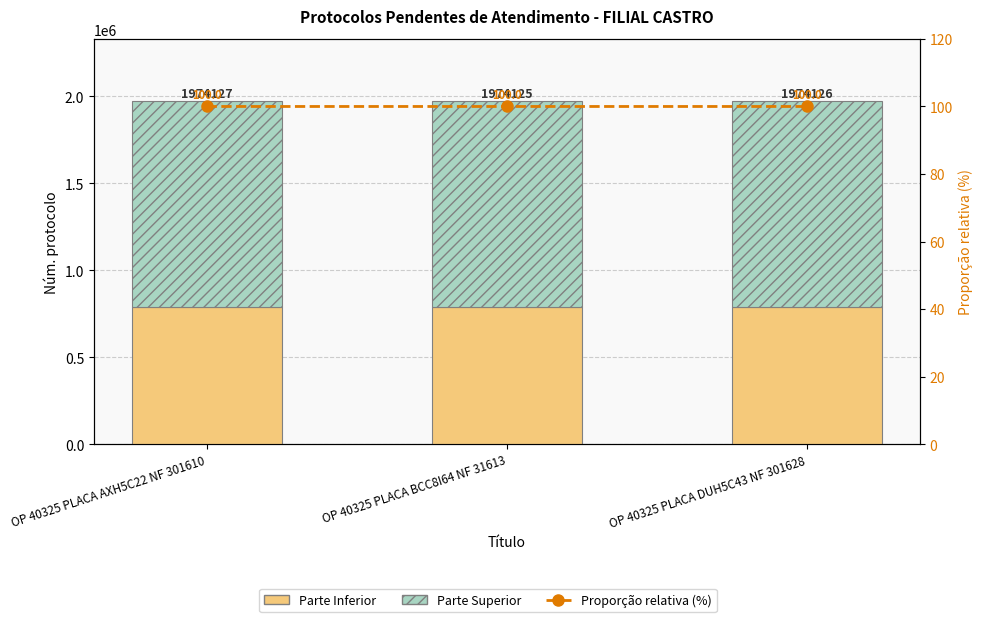

Reading left to right, what are all the values shown in this chart?

Parte Inferior: OP 40325 PLACA AXH5C22 NF 301610=789650.8	OP 40325 PLACA BCC8I64 NF 31613=789650.0	OP 40325 PLACA DUH5C43 NF 301628=789650.4
Parte Superior: OP 40325 PLACA AXH5C22 NF 301610=1184476.2	OP 40325 PLACA BCC8I64 NF 31613=1184475.0	OP 40325 PLACA DUH5C43 NF 301628=1184475.6
Proporção relativa (%): OP 40325 PLACA AXH5C22 NF 301610=100.0	OP 40325 PLACA BCC8I64 NF 31613=100.0	OP 40325 PLACA DUH5C43 NF 301628=100.0